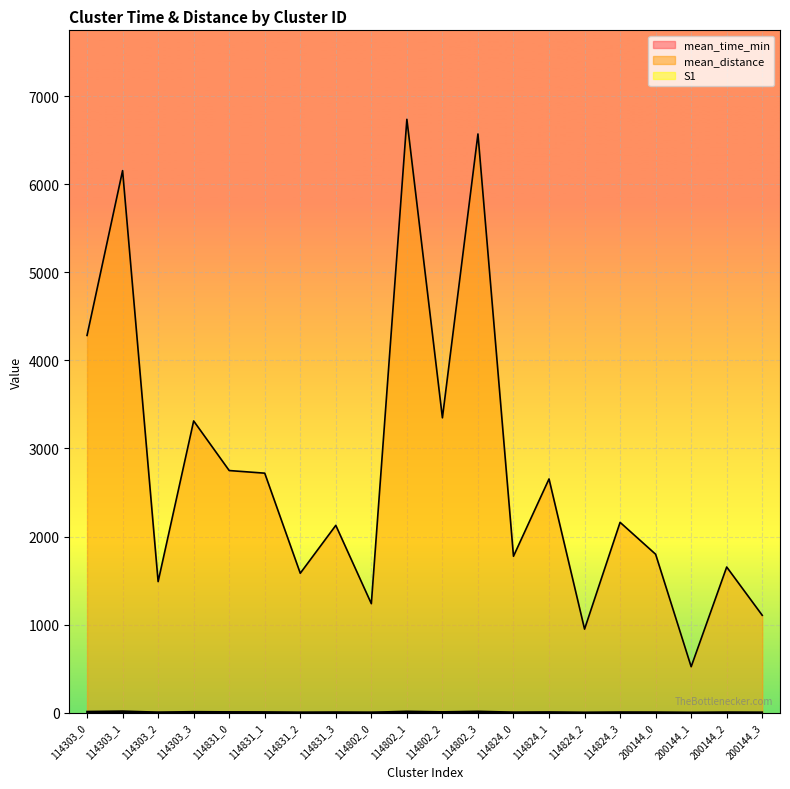

Which label corresponds to the largest value in the chart?

114802_1